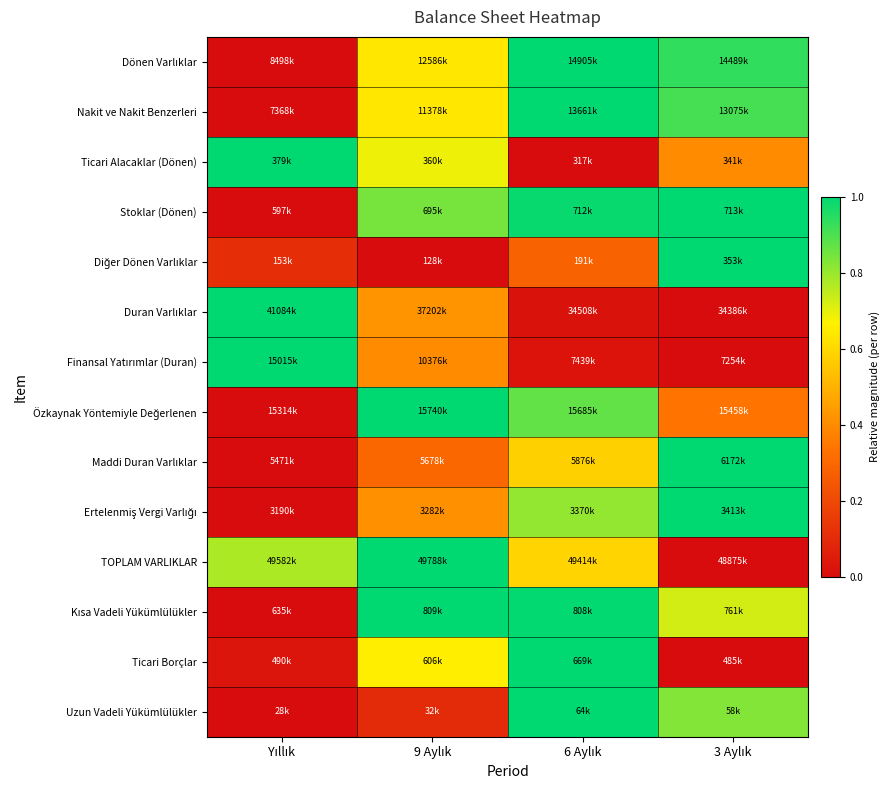

What is the total value across all series at 9 Aylık?

8.1